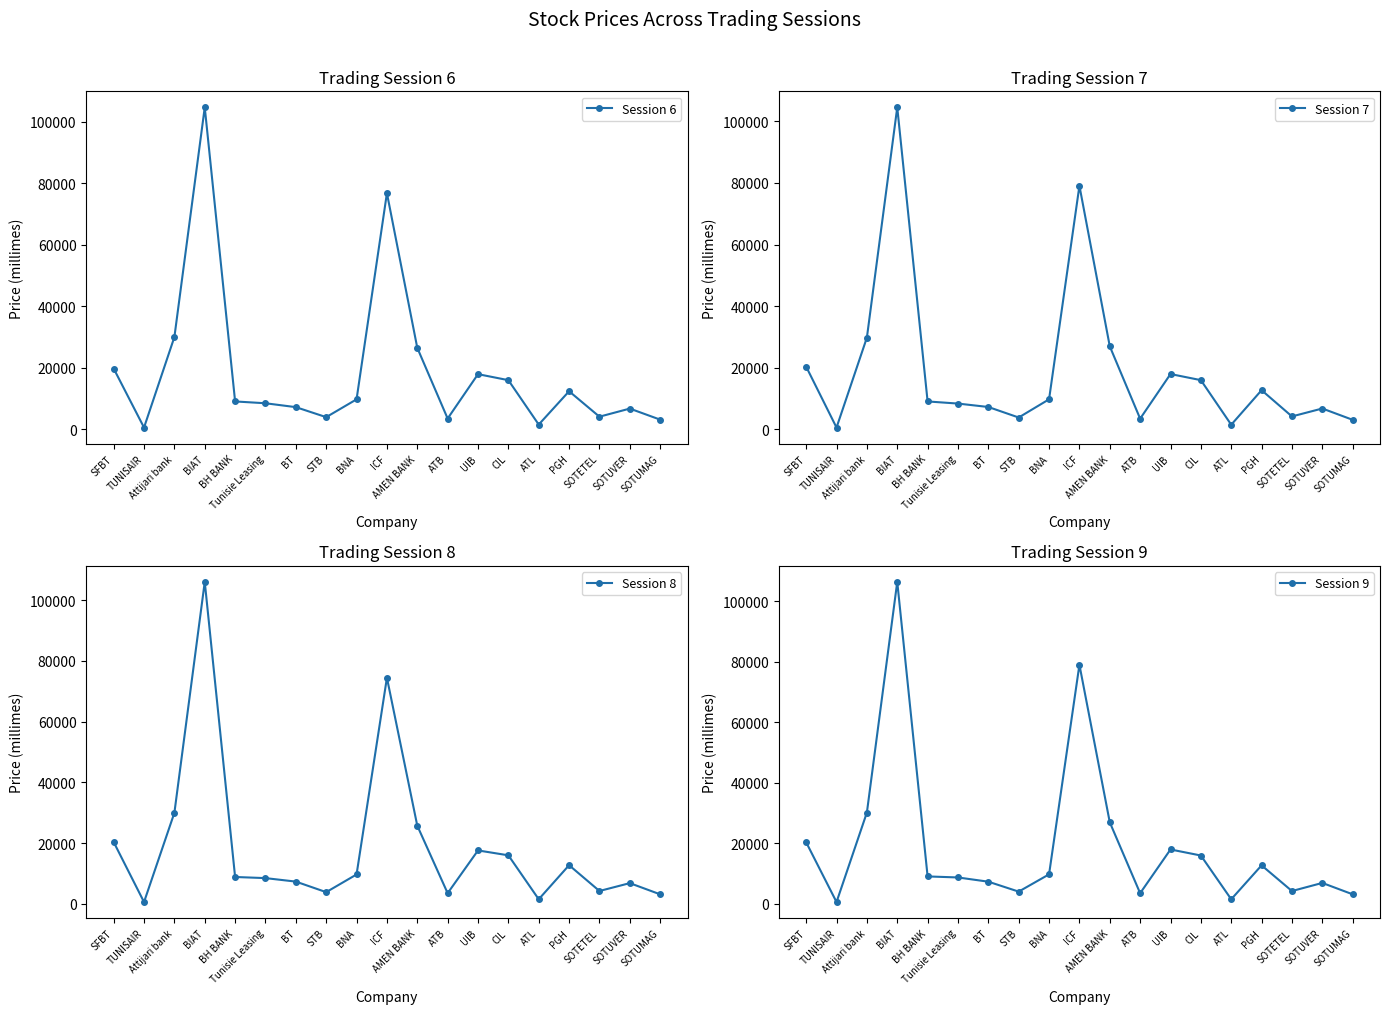

Which series has the largest total across all categories?

Session 9